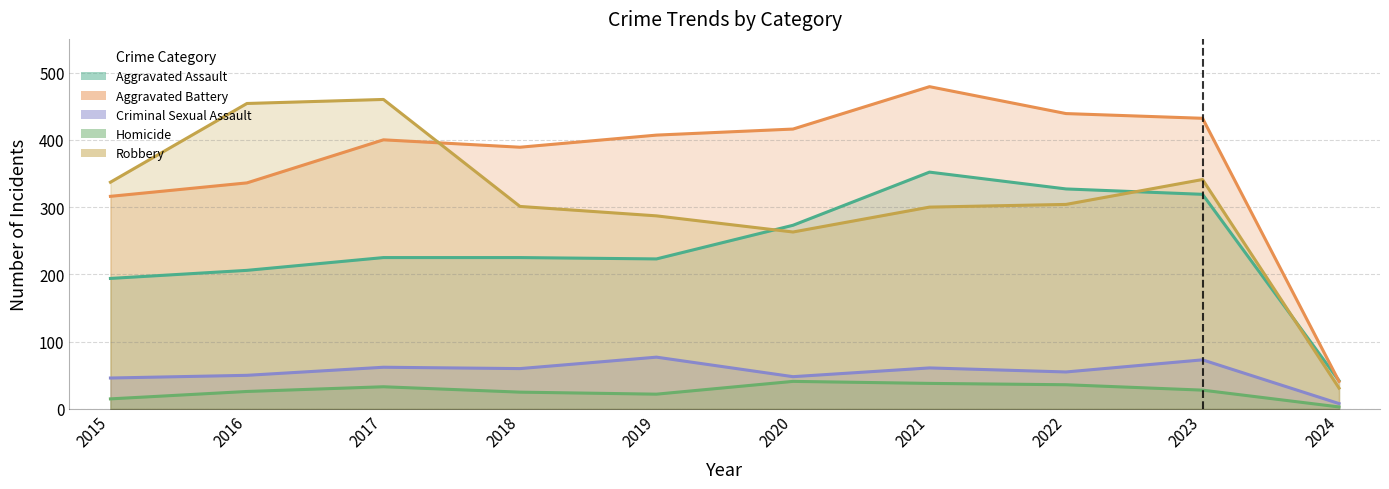

At which category does Aggravated Battery reach its first local peak?

2017